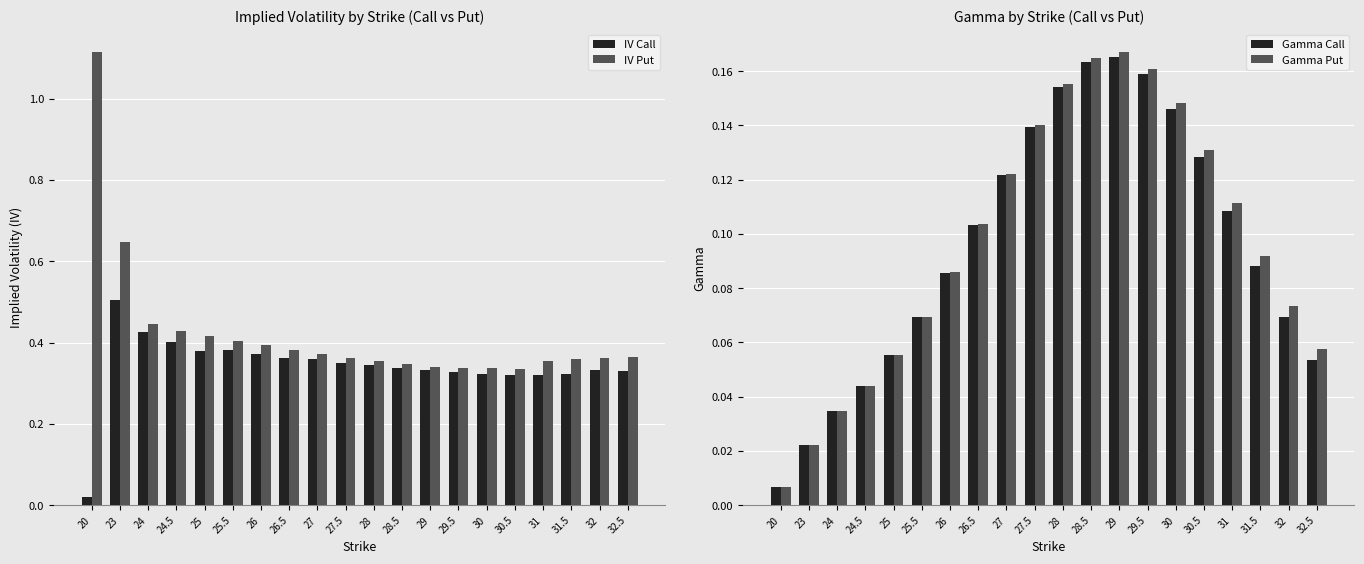

What is the total value across all series at 28.5?

1.0